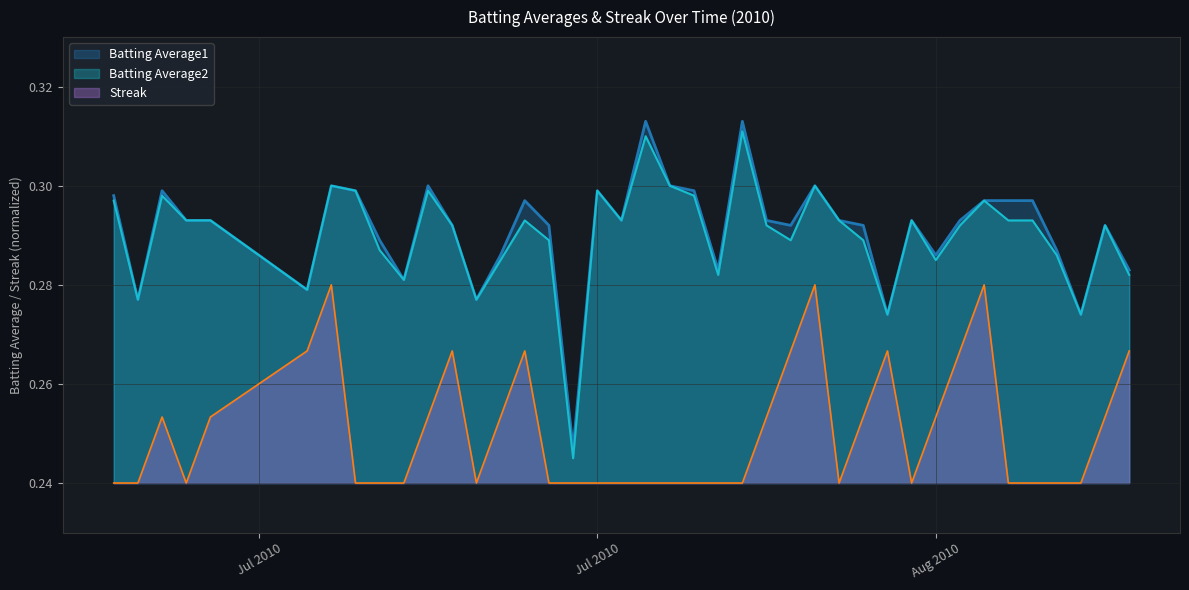

Rank the series by their maximum value, from highest to lowest.

Batting Average1, Batting Average2, Streak